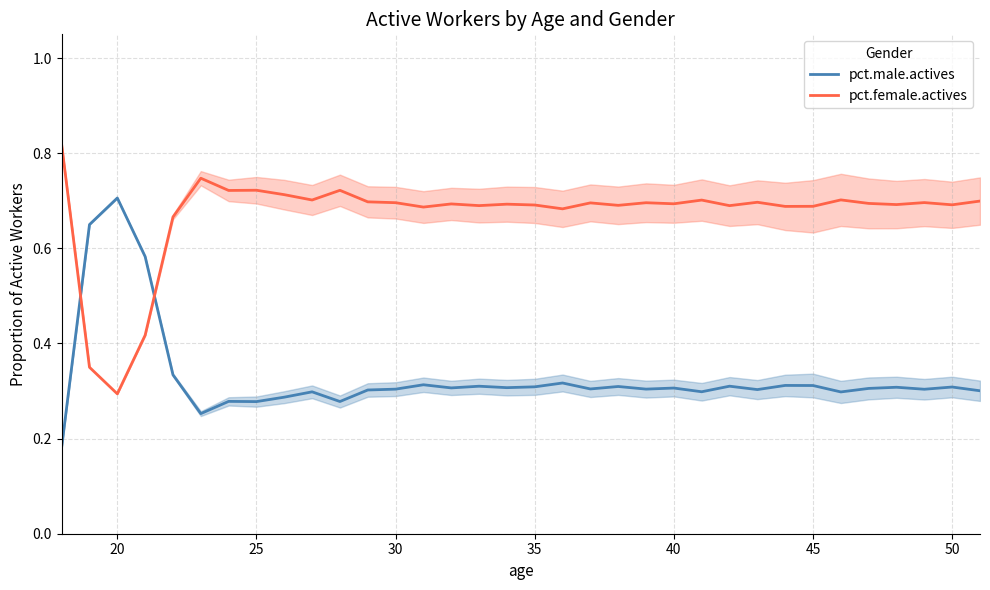

Is it true that pct.female.actives equals 0.7 at 35?

True